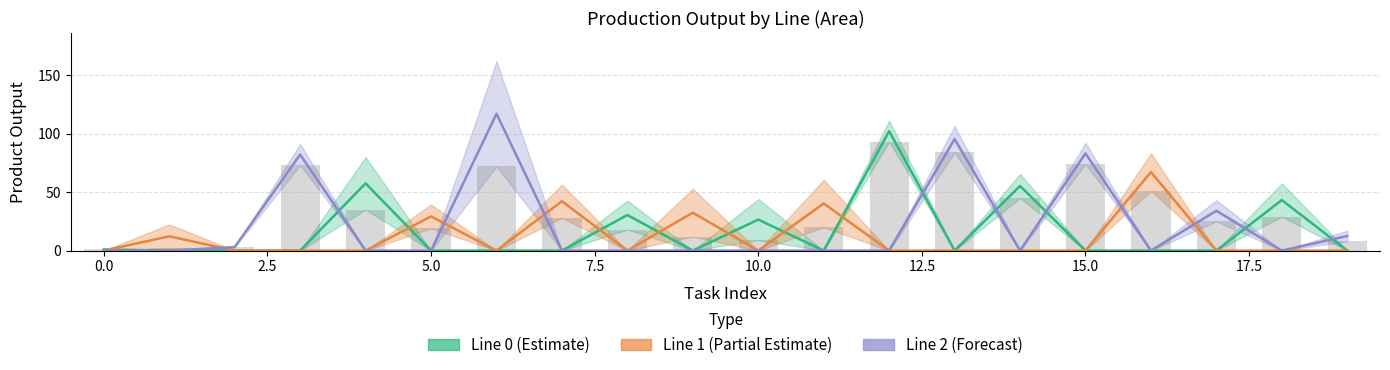

How many data points does each series have?

20